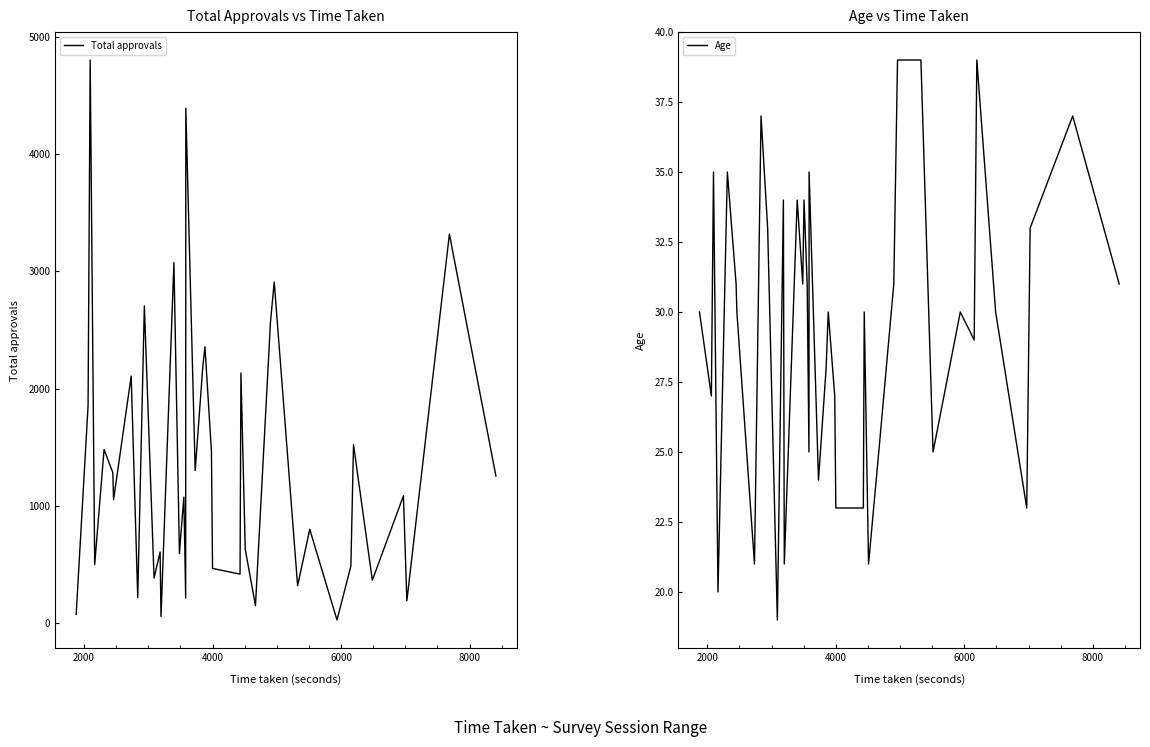

What is the lowest value of the Age series?

19